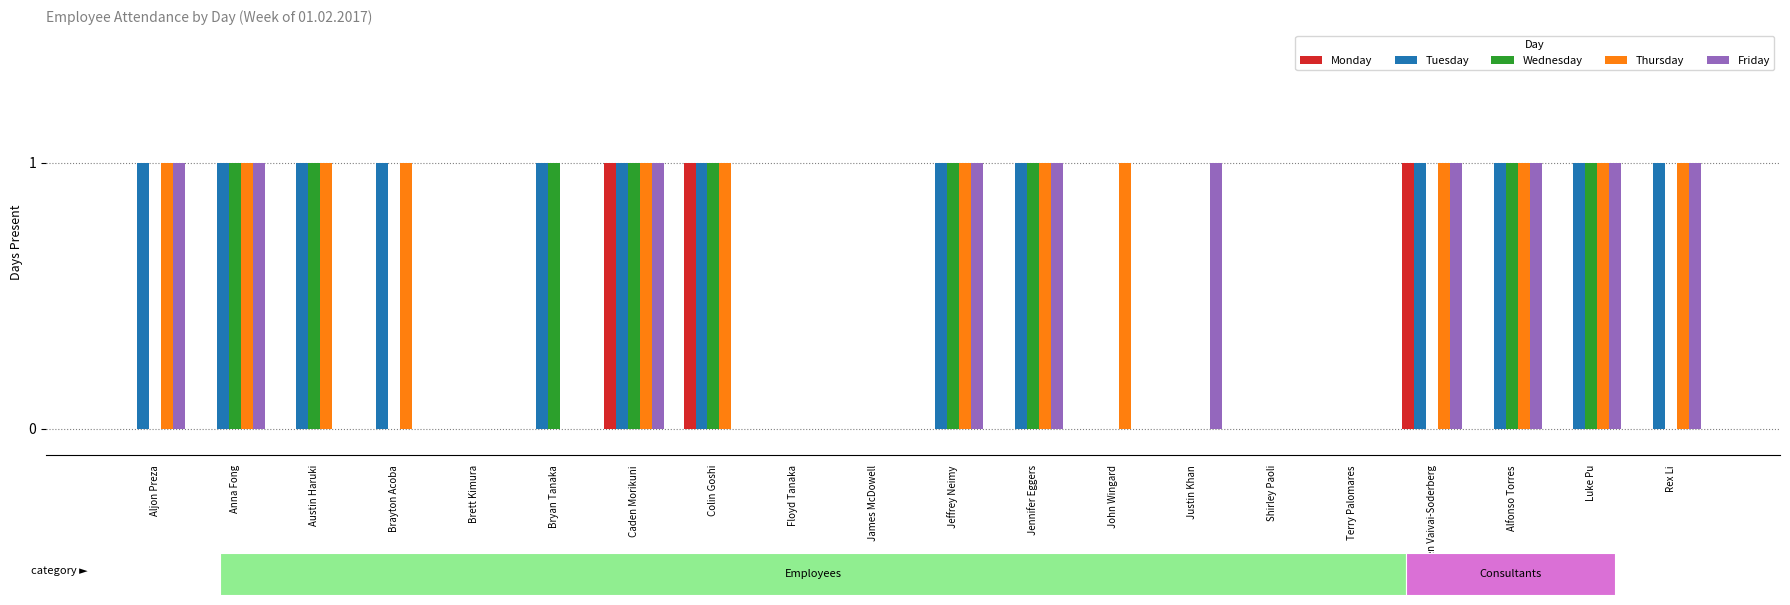

What is the sum of all Thursday values?

13